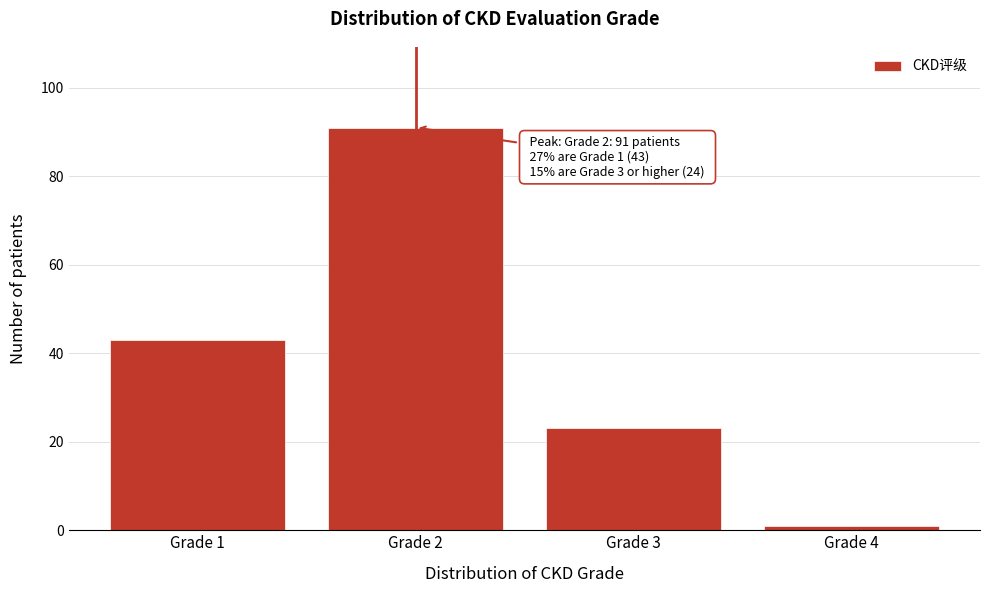

Reading left to right, extract all data points from this chart.

43	91	23	1